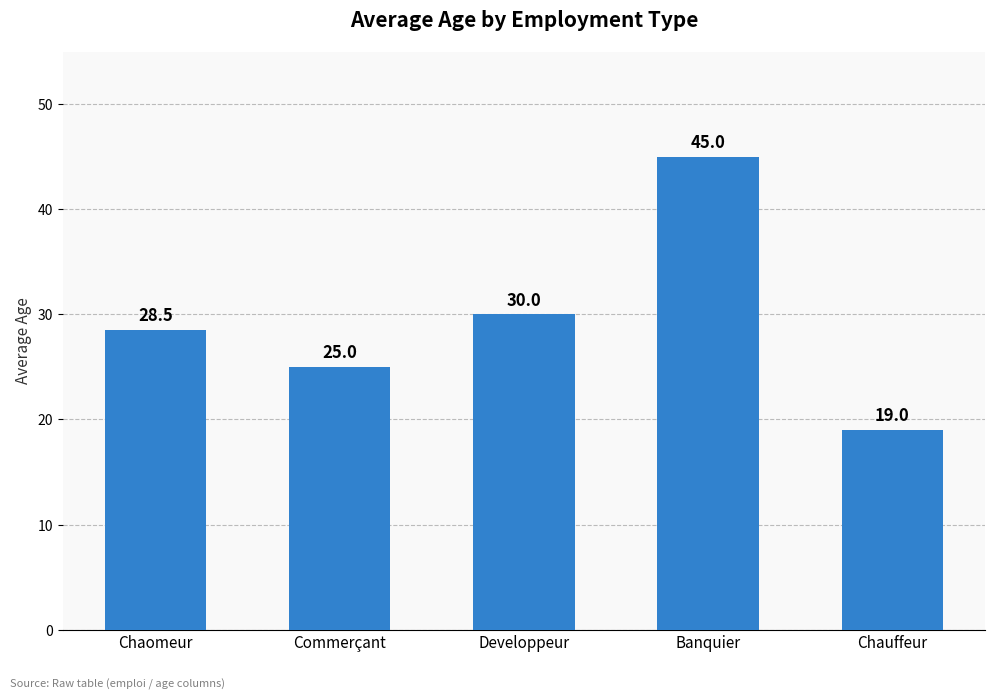

The chart shows a value of 13.5 at Chaomeur. True or false?

False